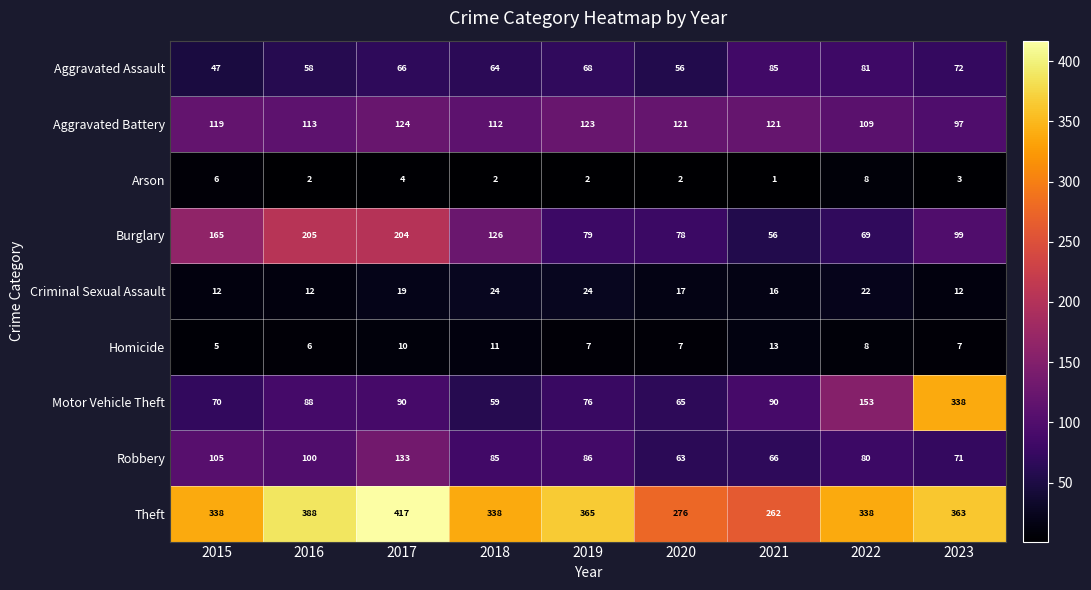

Rank the categories by Aggravated Assault value from lowest to highest.

2015, 2020, 2016, 2018, 2017, 2019, 2023, 2022, 2021